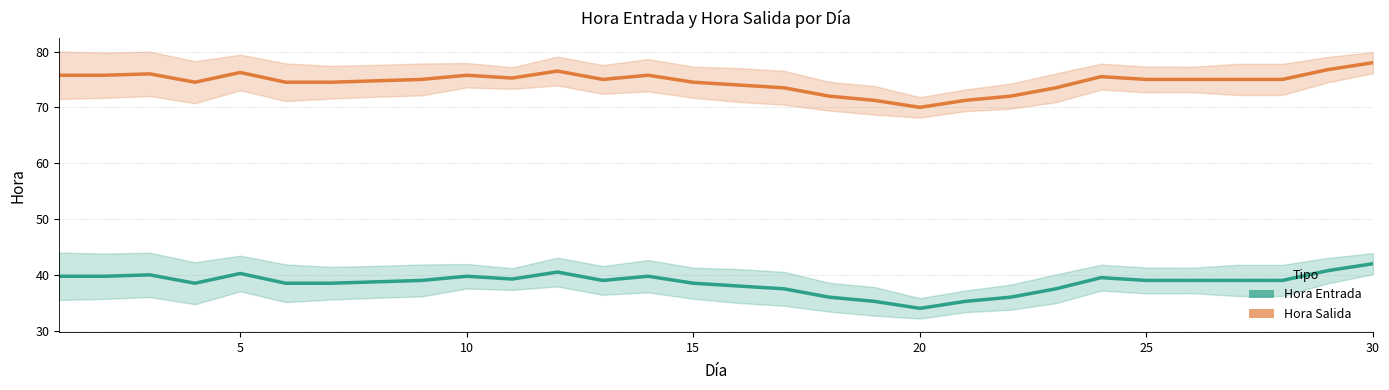

In Hora Entrada, how many points are lower than both neighbors (excluding endpoints)?

4